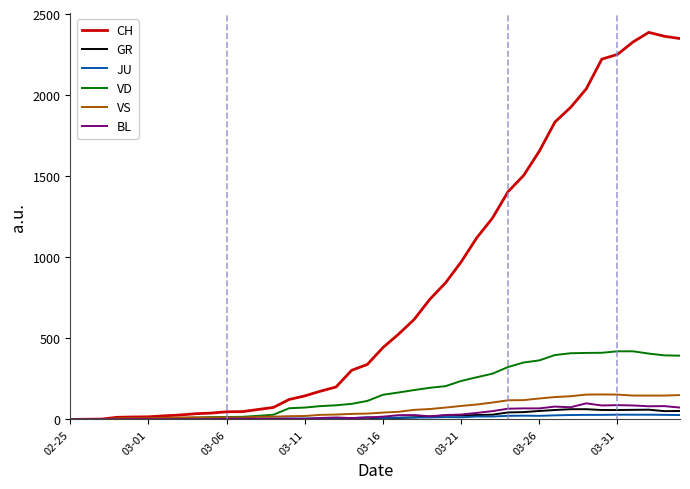

Which series has the largest total across all categories?

CH